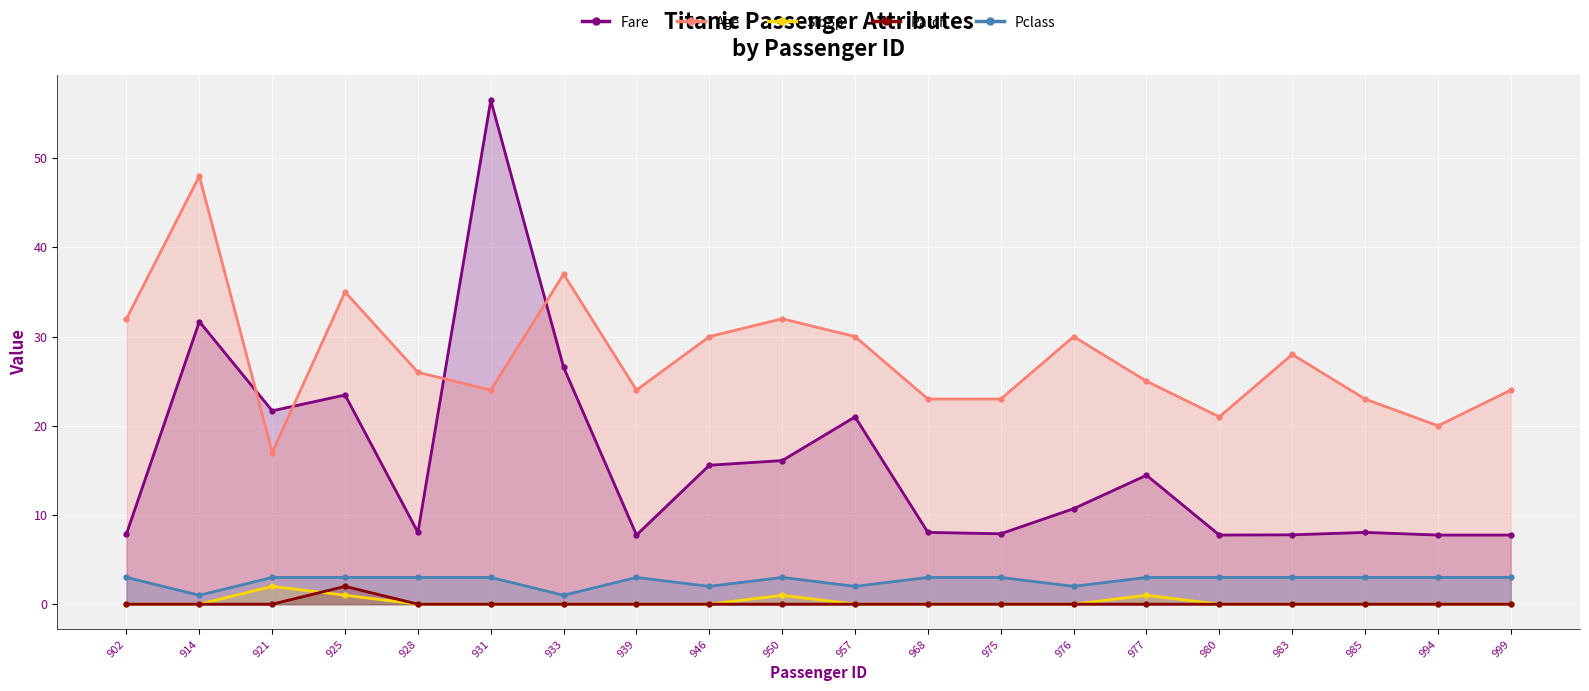

What is the difference between the maximum and minimum values in the Age series?

31.0